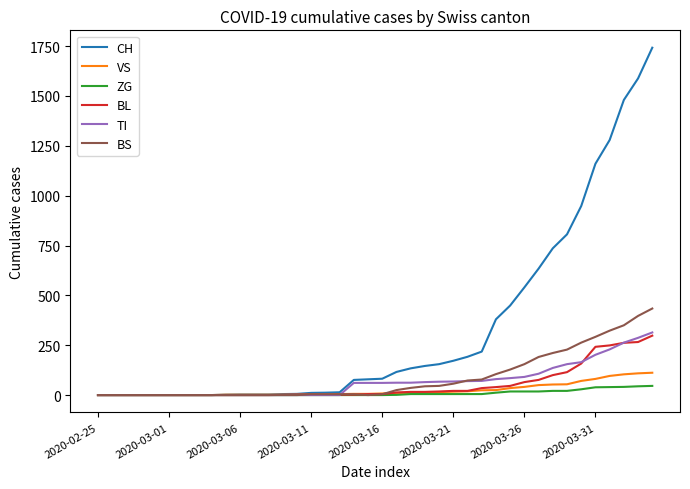

What is the maximum value shown in the chart?

1742